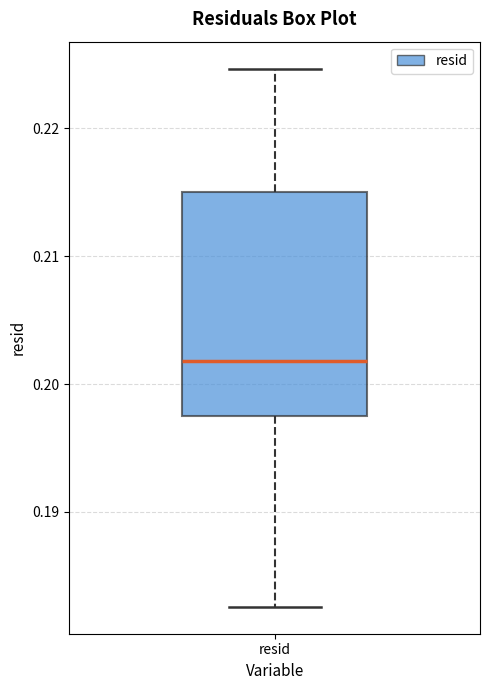

Where does the median line of the box for resid sit on the y-axis? The values are not printed on the chart, so give them approximately, as read against the axis.

0.202